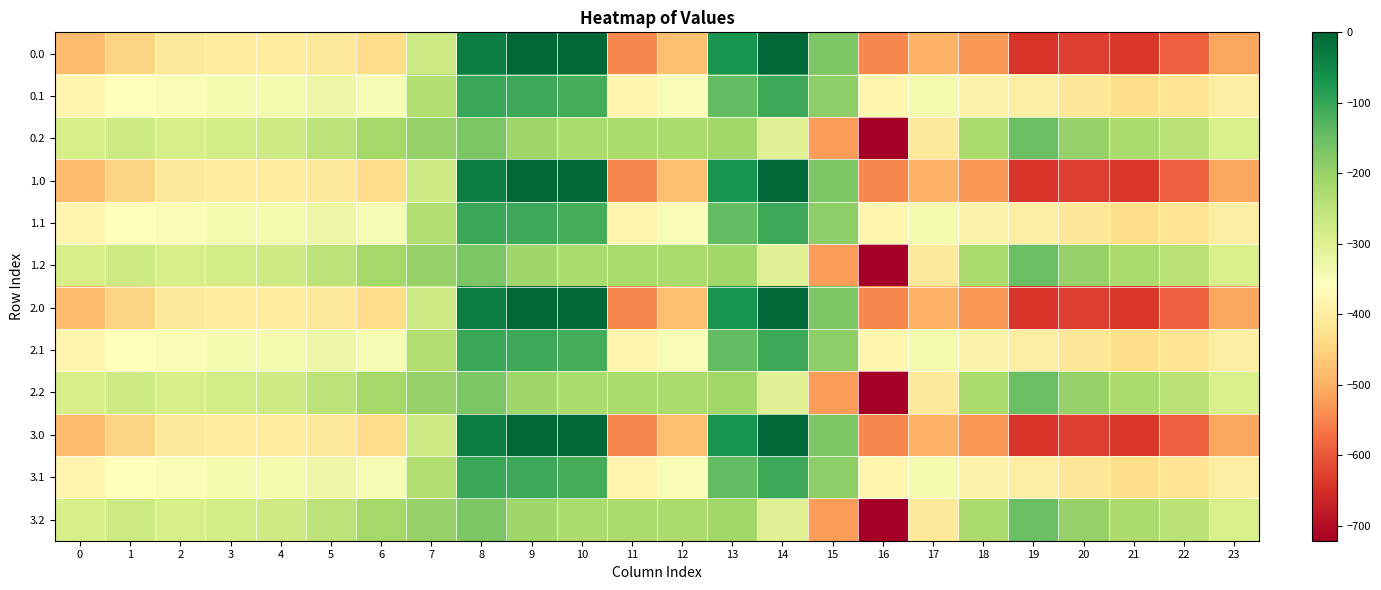

What is the difference between the highest and lowest values at 17?

153.6